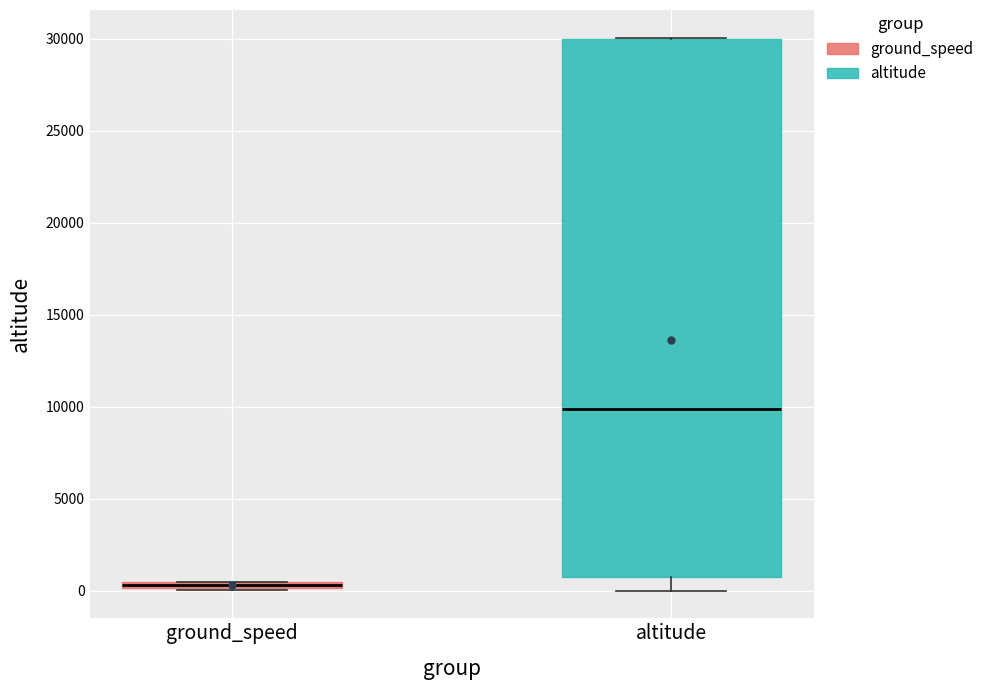

Where is the lower edge of the box for altitude on the y-axis? The values are not printed on the chart, so give them approximately, as read against the axis.

500